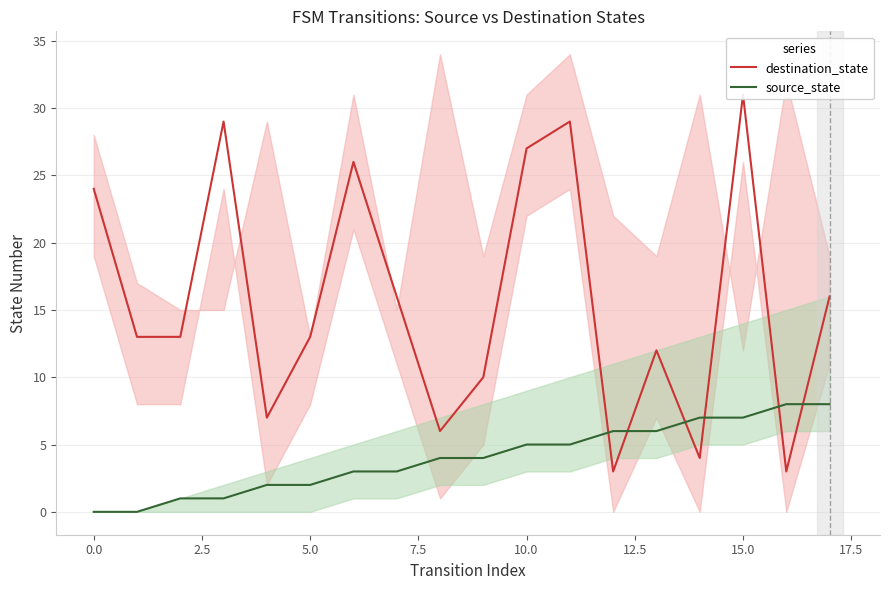

What is the highest value of the source_state series?

8